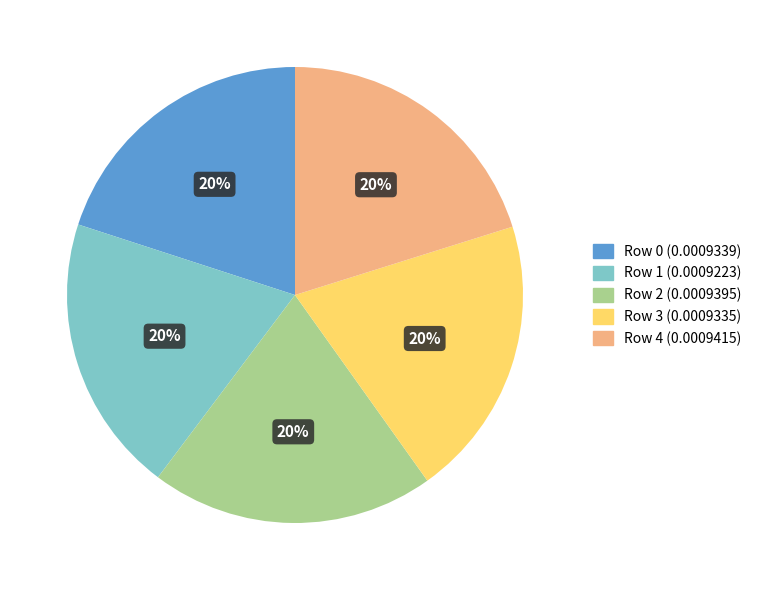

Is the sum of Row 1 and Row 3 greater than half?

No